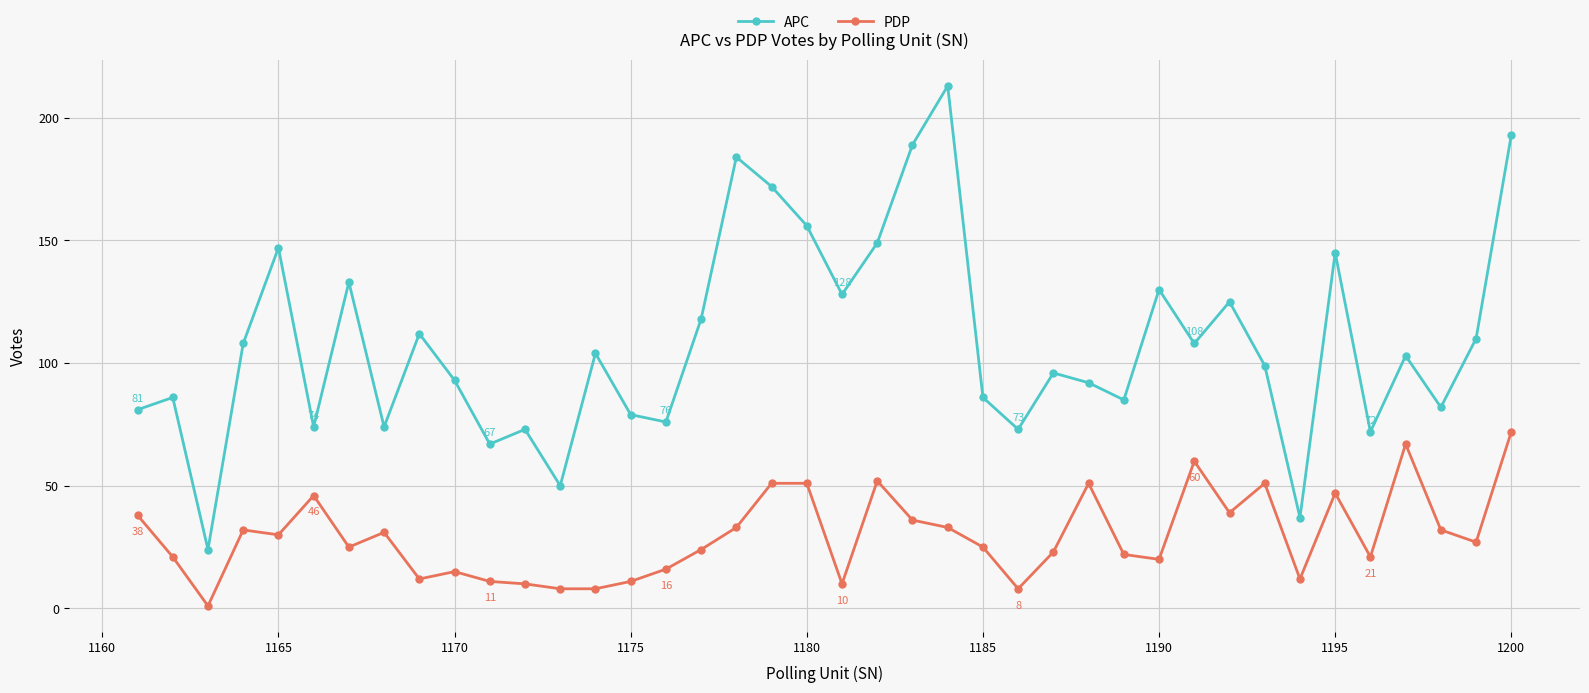

Which series has the largest range (max minus min)?

APC